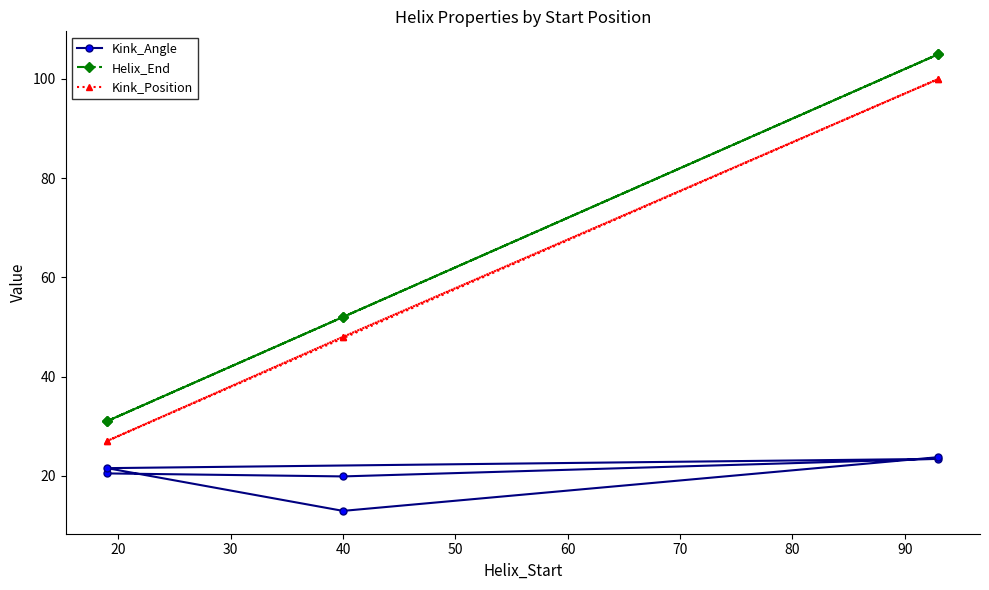

What is the value of the Helix_End point at the 2nd from the left?

52.0